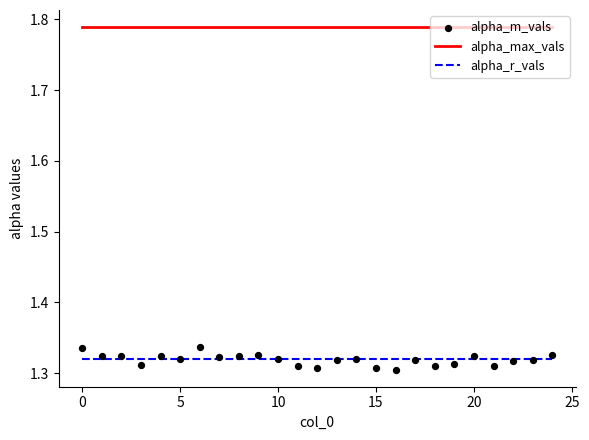

At how many categories does at least one series exceed 1?

25